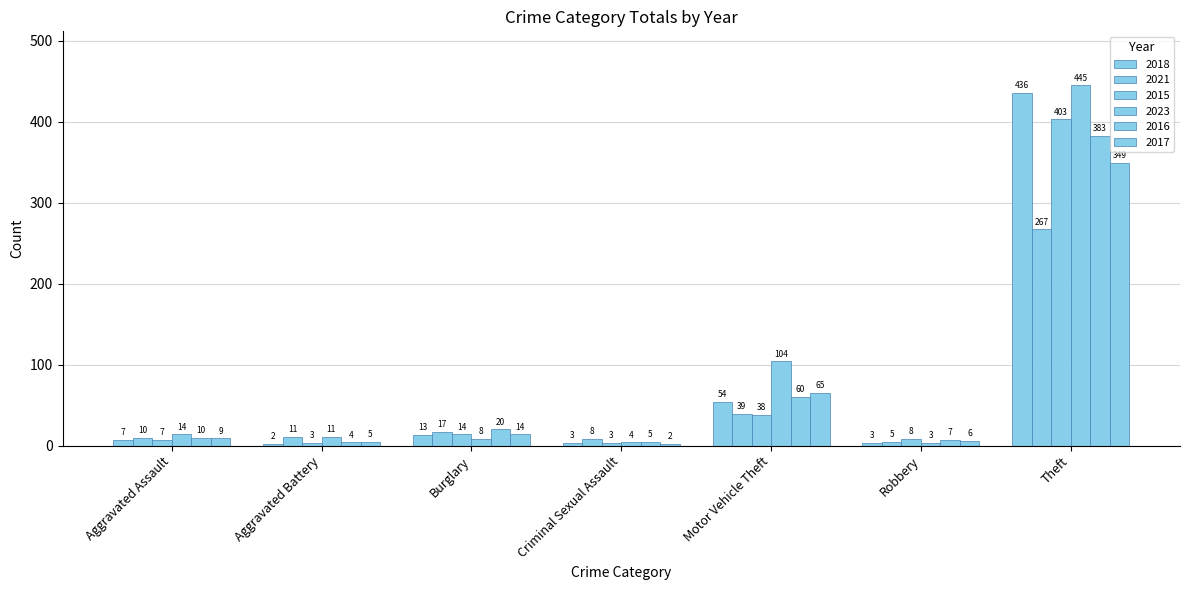

Between Motor Vehicle Theft and Theft, which series saw the biggest shift?

2018